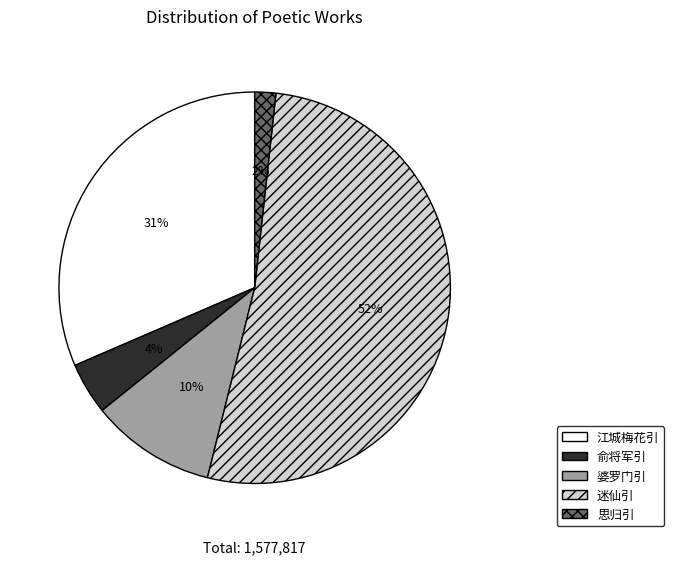

To the nearest percent, what is the average slice percentage?

20%